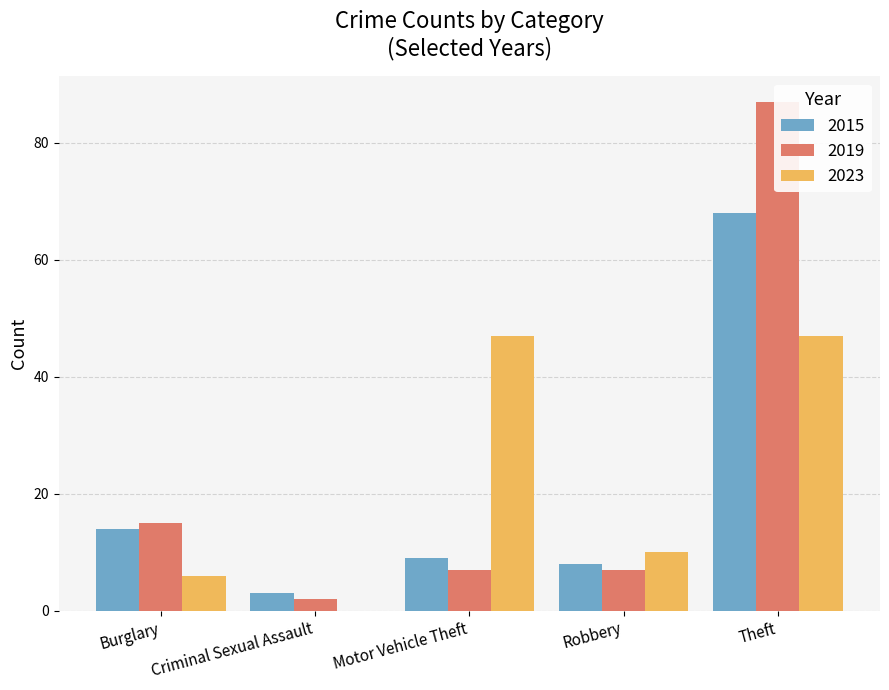

What is the lowest value of the 2015 series?

3